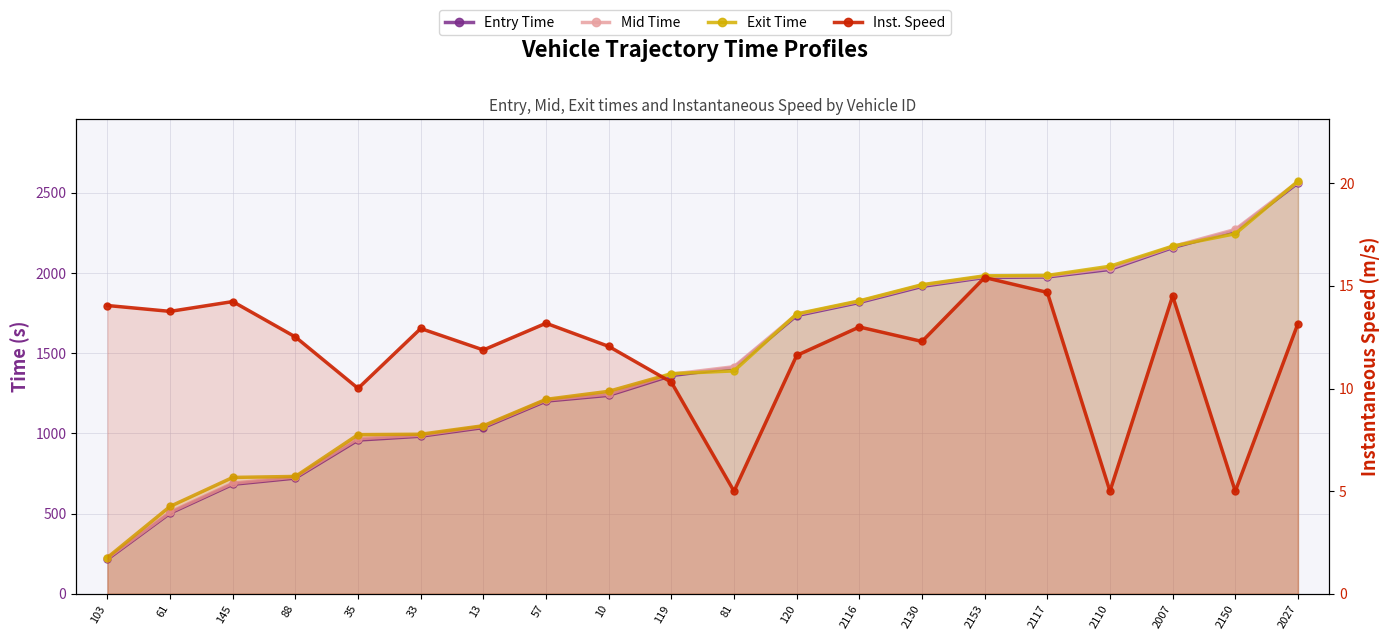

How many data points in entry are less than 1410?

10